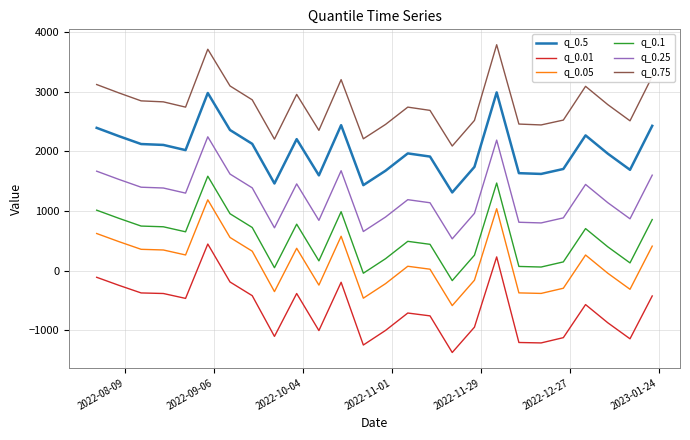

What is the average value of the q_0.75 series?

2785.7